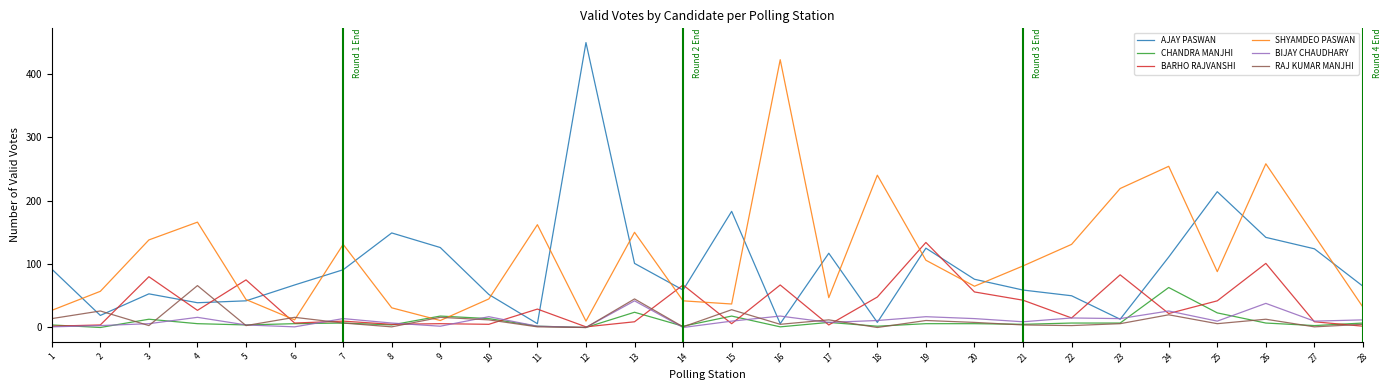

Does the chart display data point markers on the line(s)?

No